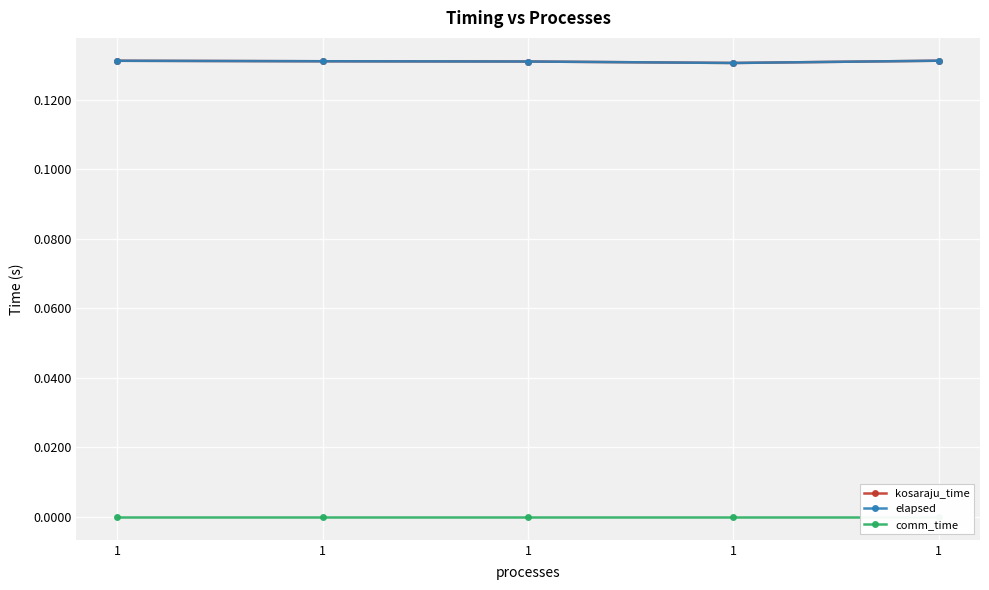

What is the highest value of the kosaraju_time series?

0.1